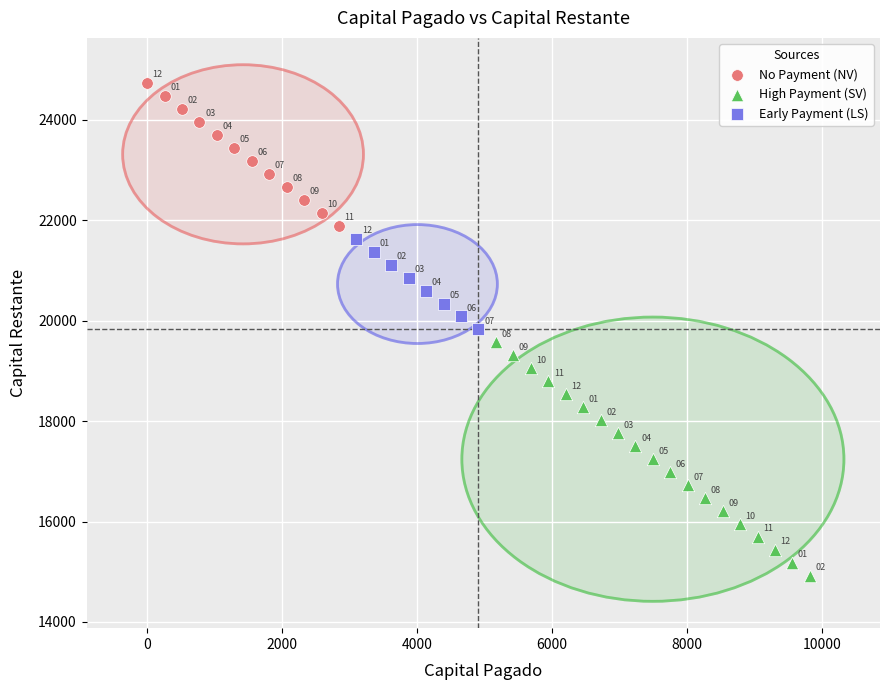

Which series reaches the minimum Y coordinate?

High Payment (SV)